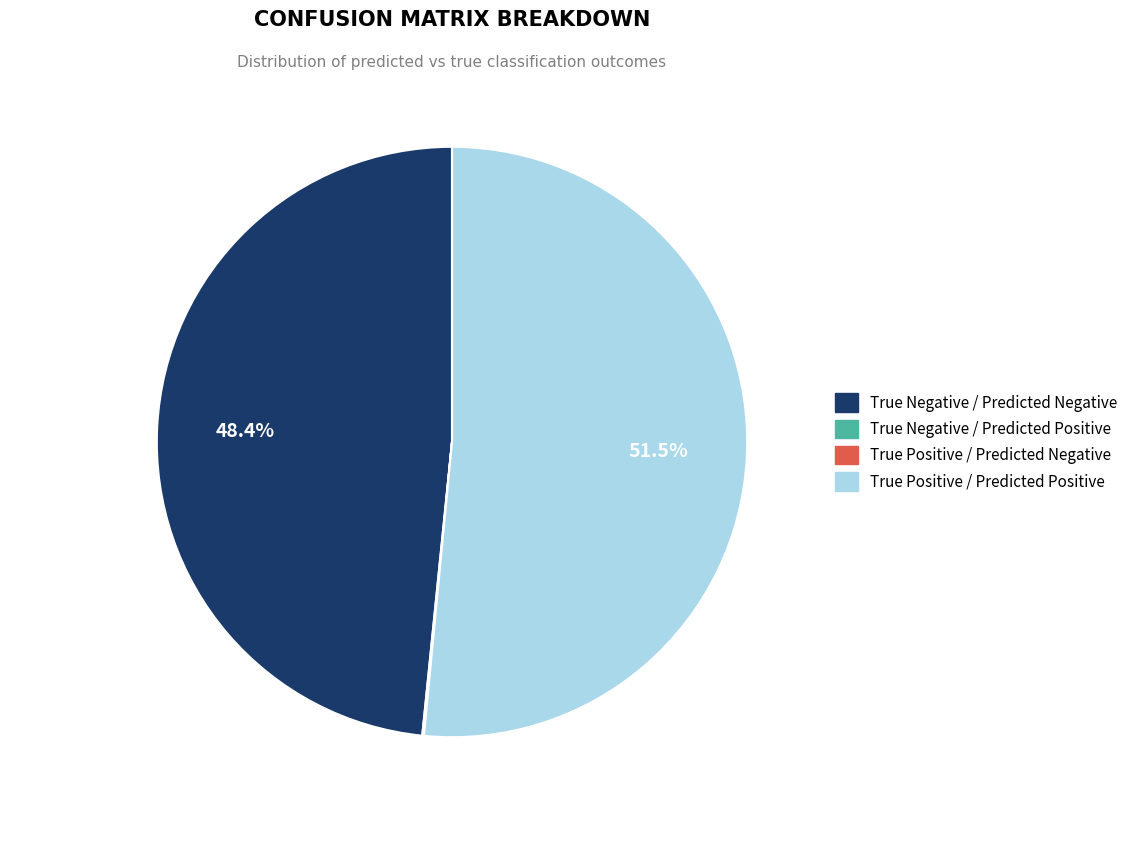

Which slice represents more than half of the pie?

True Positive / Predicted Positive